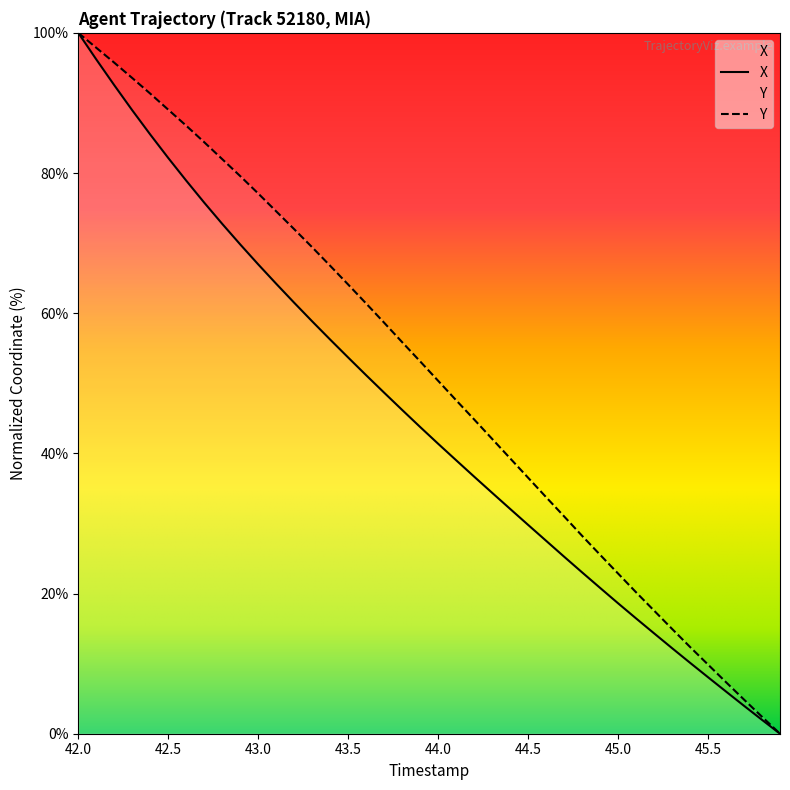

Reading right to left, list all the values displayed in this chart.

X: 0.0	2.0	4.0	6.0	8.1	10.1	12.2	14.3	16.5	18.6	20.8	23.0	25.3	27.5	29.8	32.1	34.4	36.7	39.0	41.4	43.8	46.2	48.7	51.1	53.7	56.2	58.8	61.5	64.2	67.0	69.8	72.7	75.8	78.9	82.1	85.5	89.0	92.5	96.2	100.0
Y: 0.0	2.4	4.9	7.4	9.9	12.4	15.0	17.6	20.2	22.9	25.5	28.2	31.0	33.8	36.5	39.3	42.1	44.8	47.6	50.4	53.1	55.9	58.6	61.4	64.1	66.8	69.4	72.0	74.5	77.1	79.6	82.0	84.4	86.8	89.0	91.3	93.6	95.7	97.9	100.0